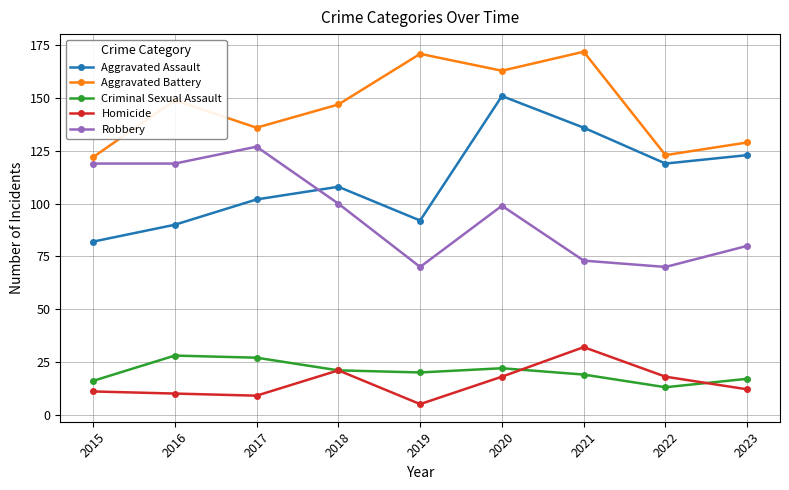

Which category has the lowest value in the Criminal Sexual Assault series?

2022